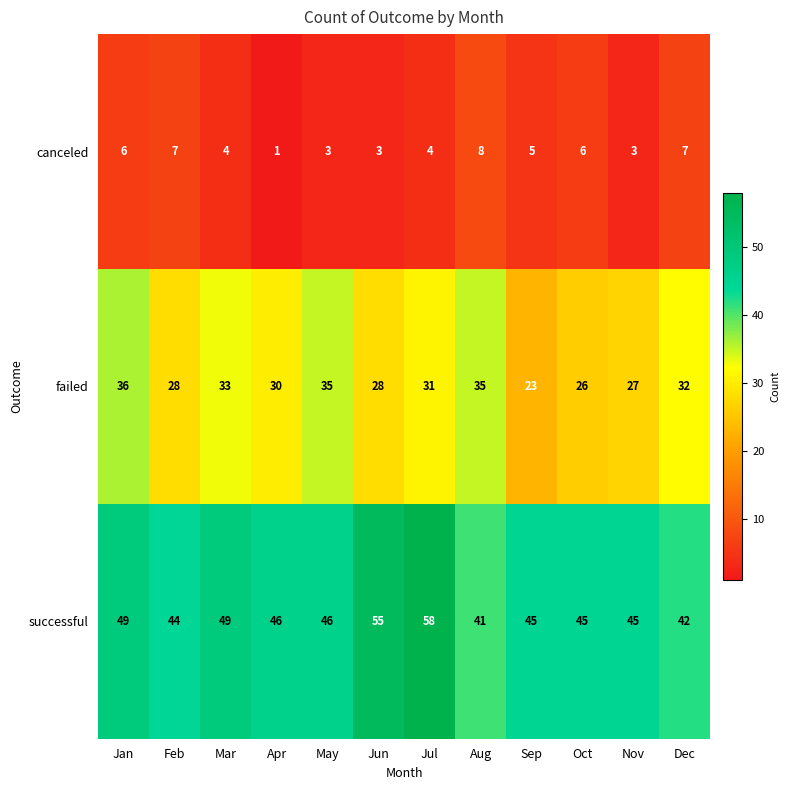

The canceled series shows 2 at Nov. True or false?

False